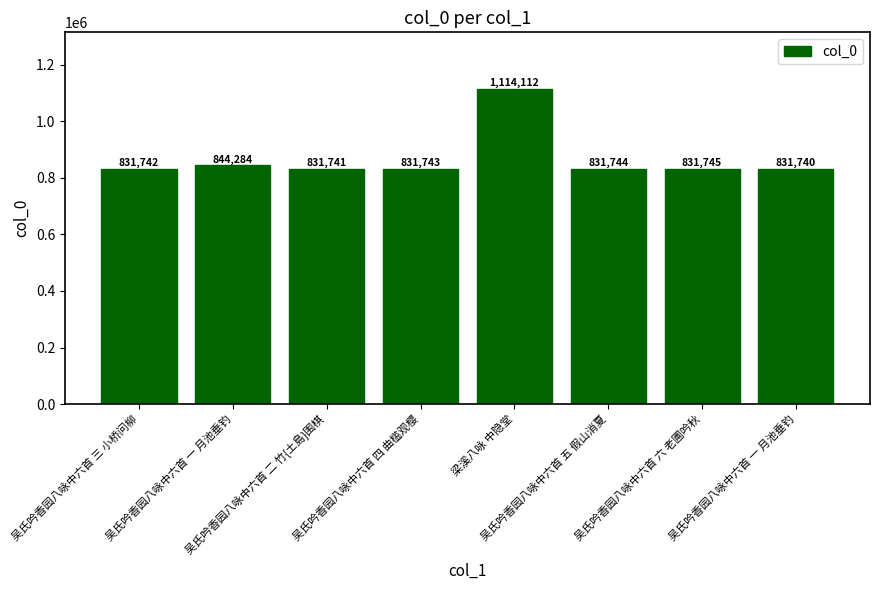

How many values are below 831744?

4